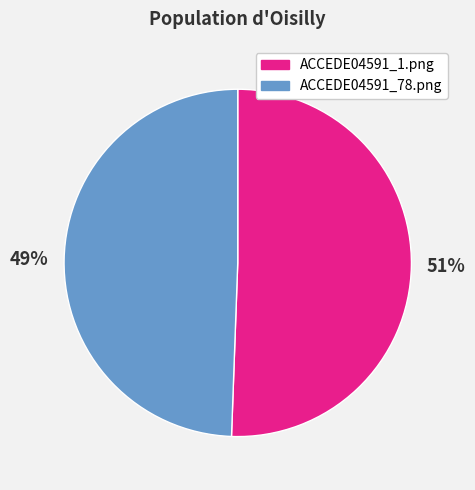

Rank the categories by value from highest to lowest.

ACCEDE04591_1.png, ACCEDE04591_78.png